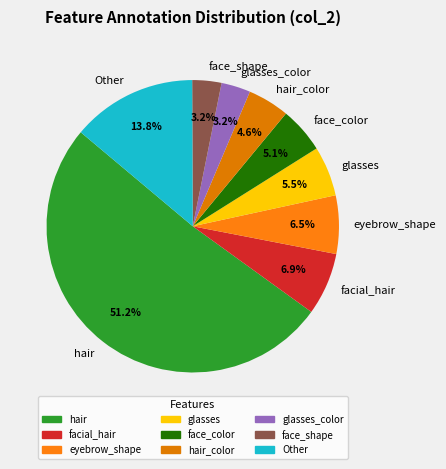

What is the ratio of the value at face_color to the value at Other?

0.4